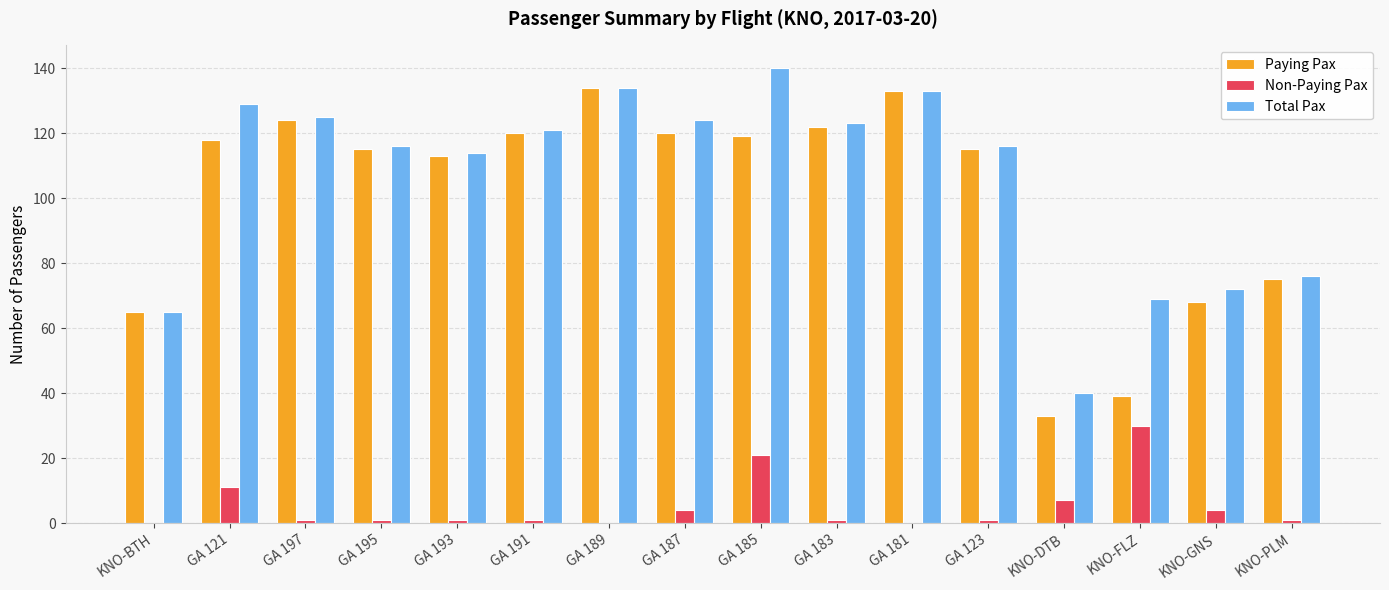

Is the value of Paying Pax at GA 189 greater than the value of Total Pax at KNO-FLZ?

Yes